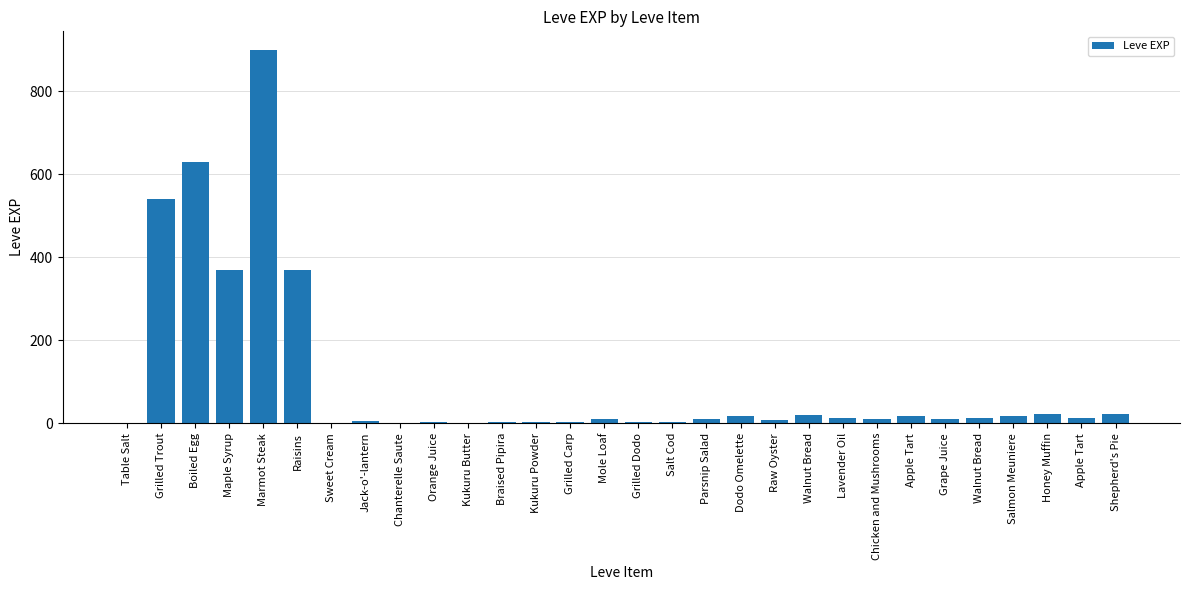

Which has a higher value, Table Salt or Walnut Bread?

Walnut Bread